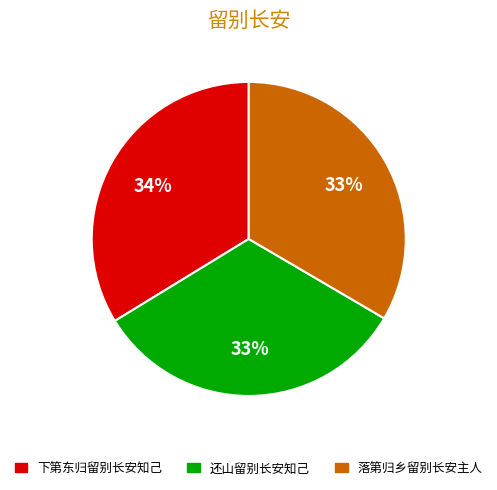

True or false: 下第东归留别长安知己 accounts for 39% of the total.

False